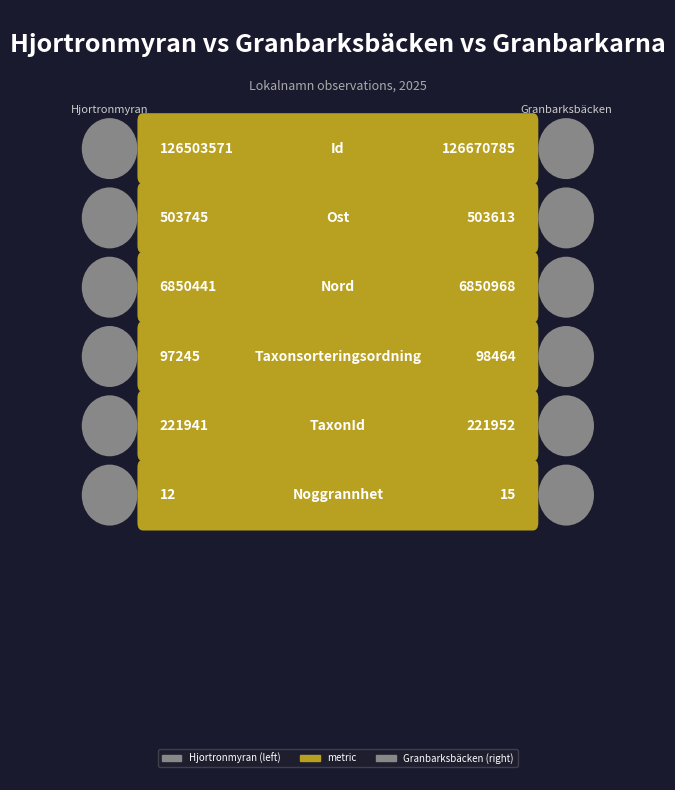

What position from the right is Ost?

5